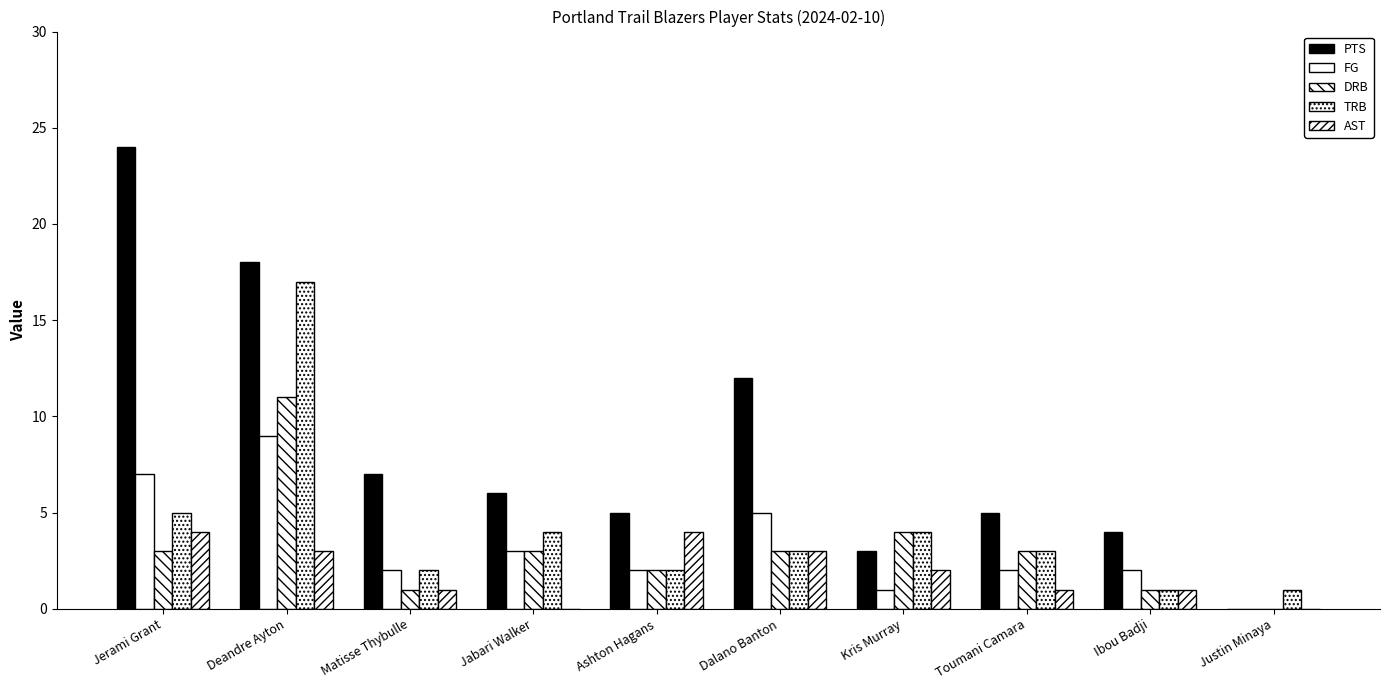

What is the sum of the TRB values at Ibou Badji and Jerami Grant?

6